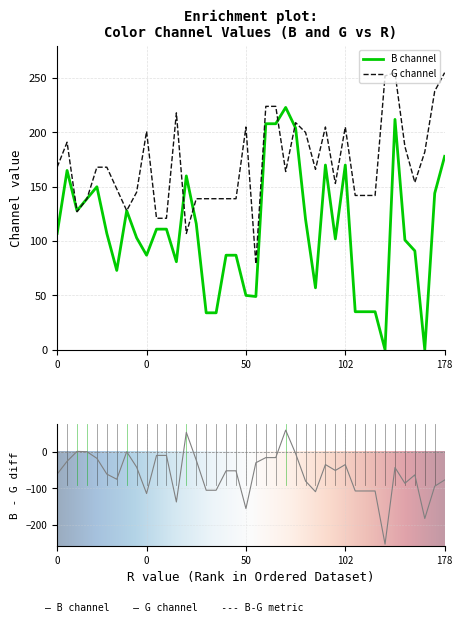

List the labels in order of B value, smallest first.

6, 25, 17, 35, 15, 29, 39, 38, 7, 10, 31, 18, 12, 24, 32, 21, 3, 23, 34, 1, 28, 0, 37, 16, 9, 14, 20, 8, 22, 27, 5, 2, 19, 30, 11, 26, 13, 36, 33, 4